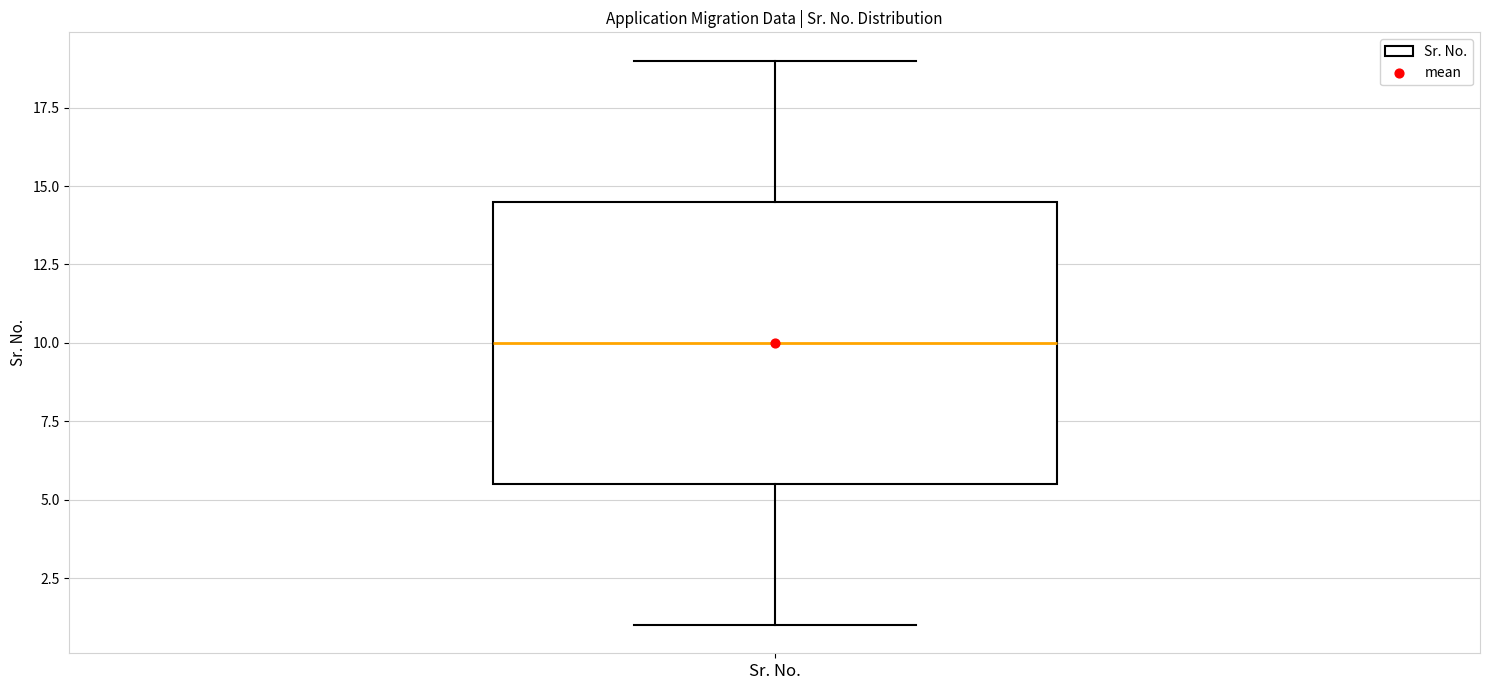

Read this box plot against the y-axis: the position of the median line, the range covered by the box, and the ends of both whiskers. The values are not printed on the chart, so give them approximately, as read against the axis.

median 10.0, box 5.5 to 14.5, whiskers 1.0 to 19.0